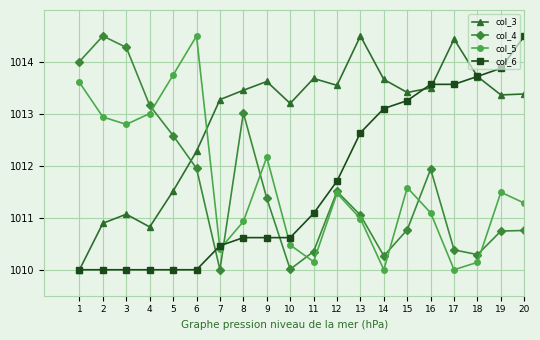

What are all the series names shown in the legend?

col_3, col_4, col_5, col_6